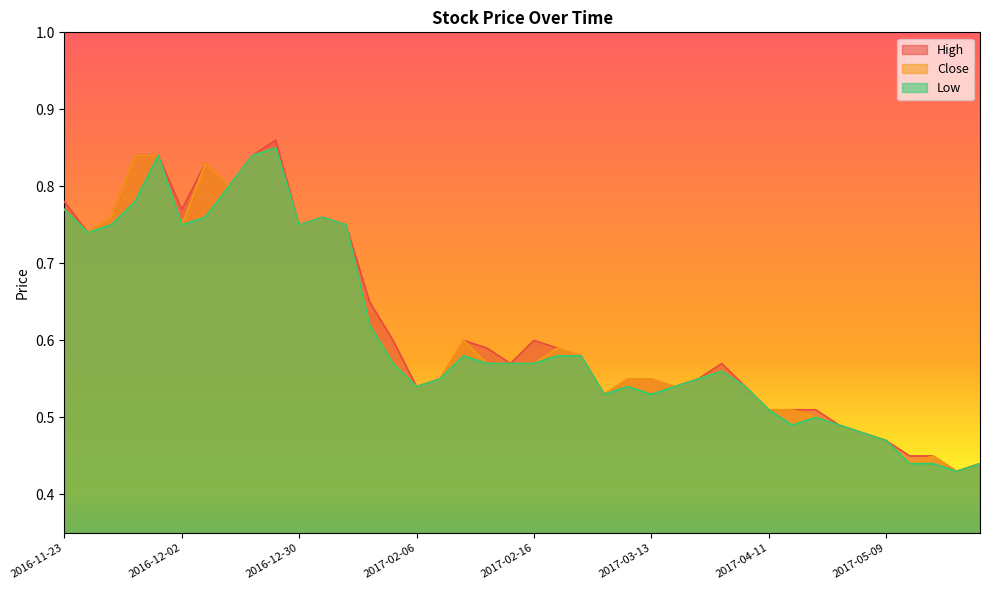

Where is the first local maximum for Close?

2016-12-08